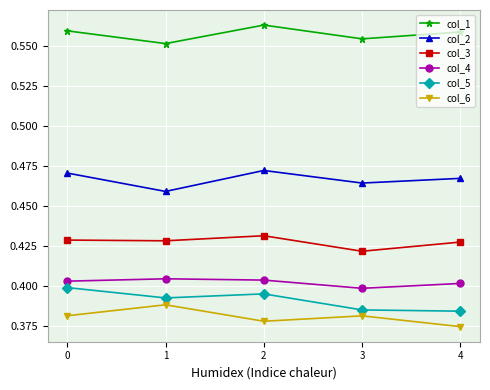

How many interior local peaks does the col_6 series have?

2